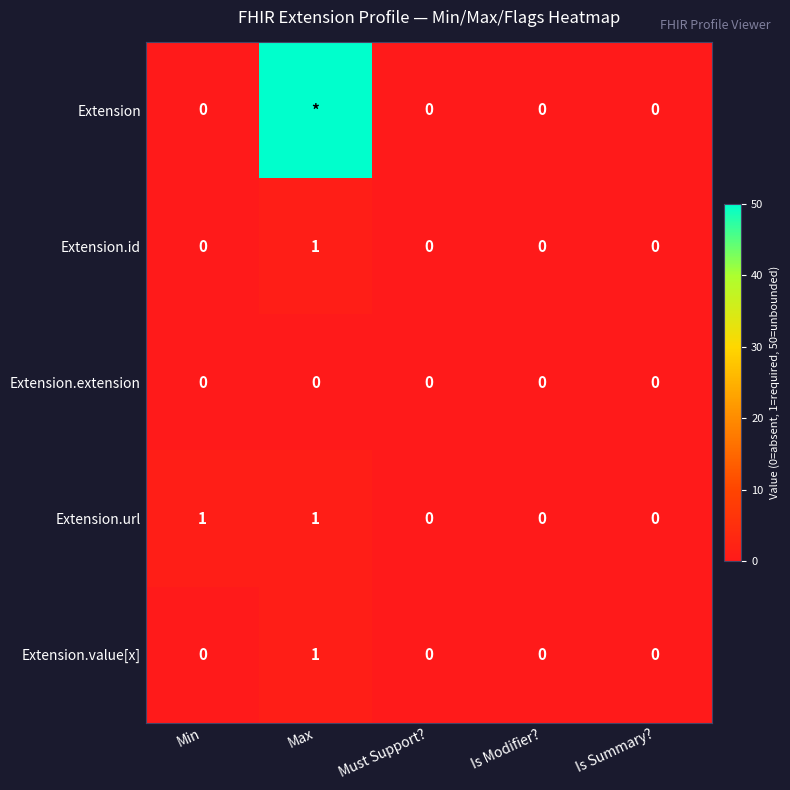

Is the value of Extension.url at Min greater than the value of Extension.extension at Min?

Yes